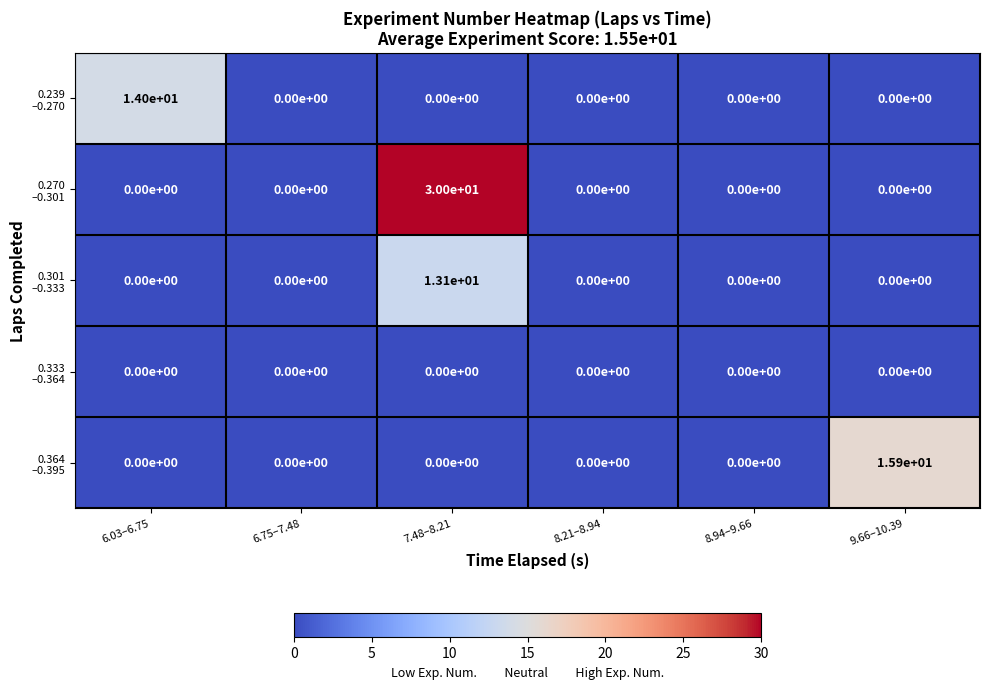

At which category does the chart reach its peak across all series?

7.48–8.21